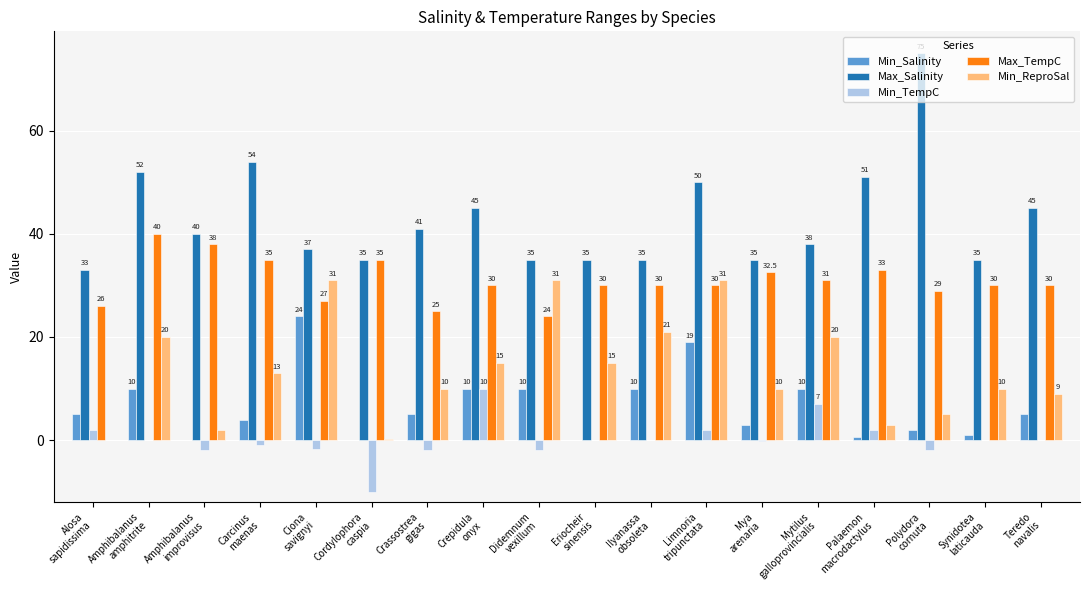

Does the chart contain stacked bars?

No